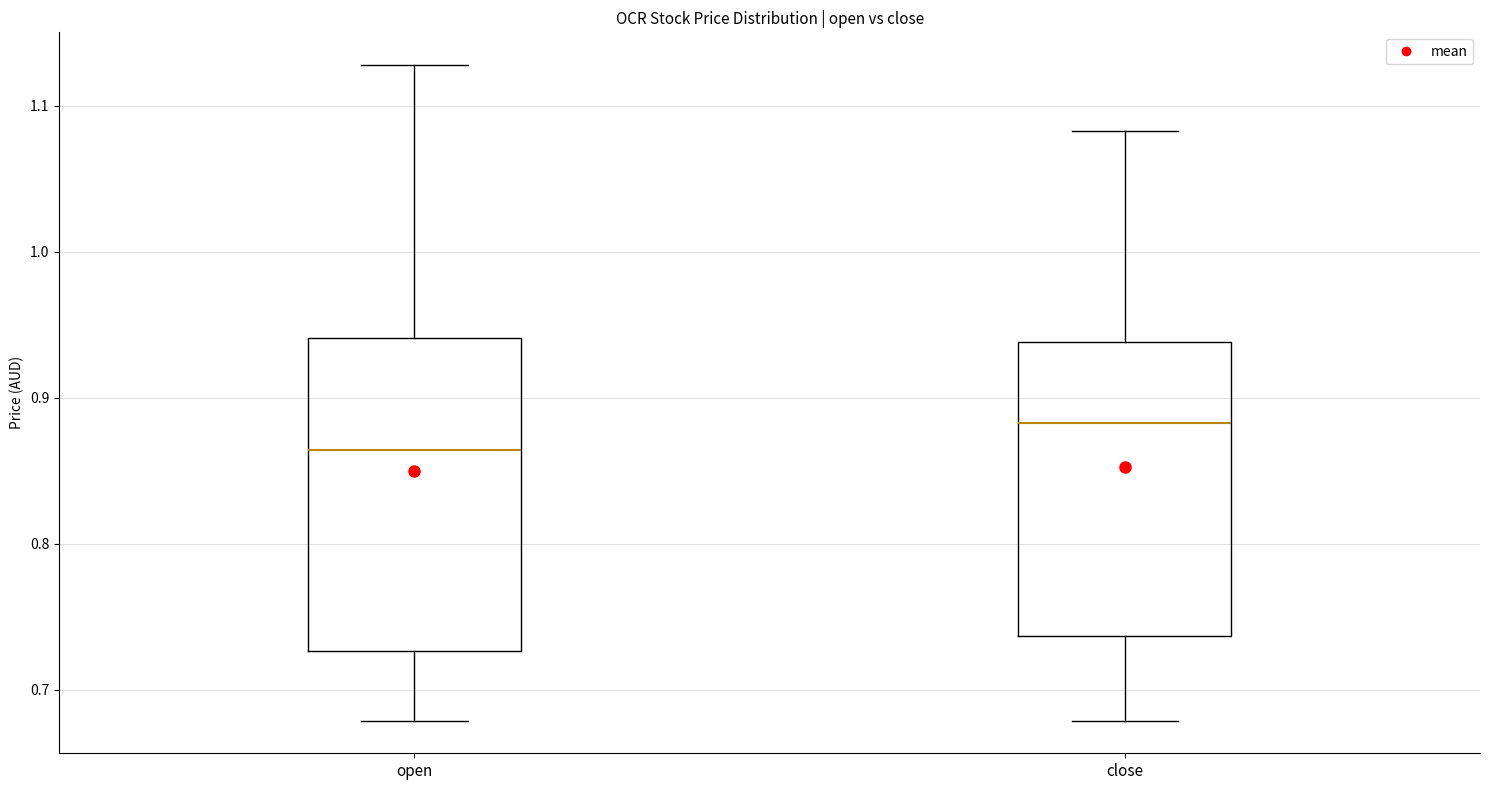

Where is the upper edge of the box for open on the y-axis? The values are not printed on the chart, so give them approximately, as read against the axis.

0.94